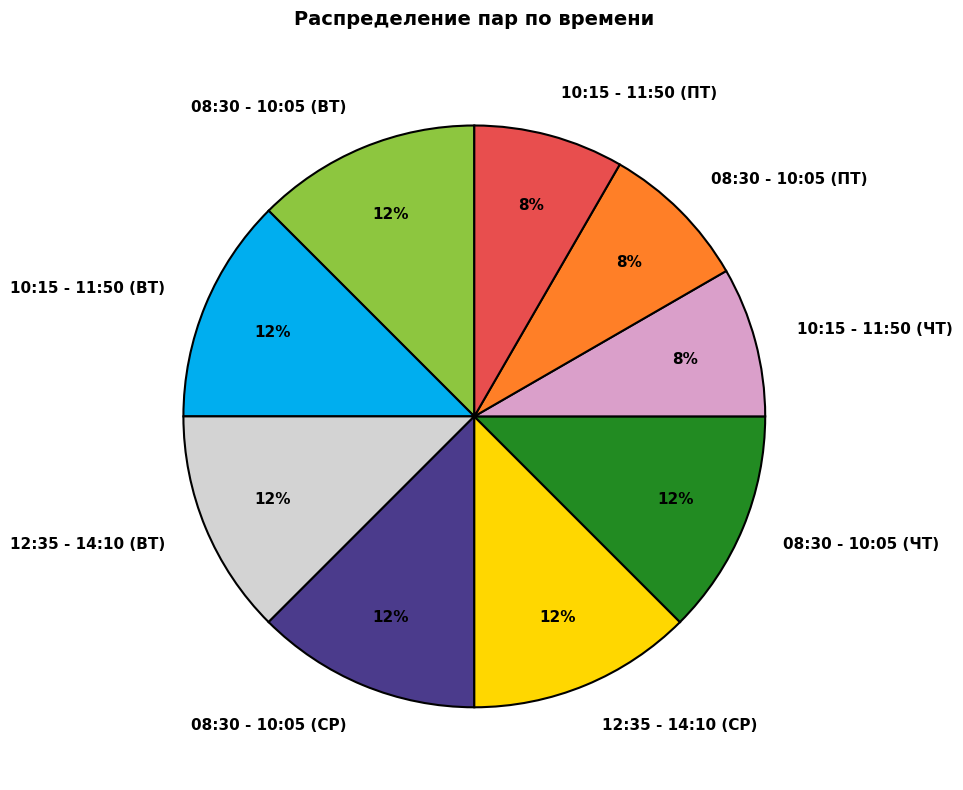

Is there a majority slice in this chart?

No